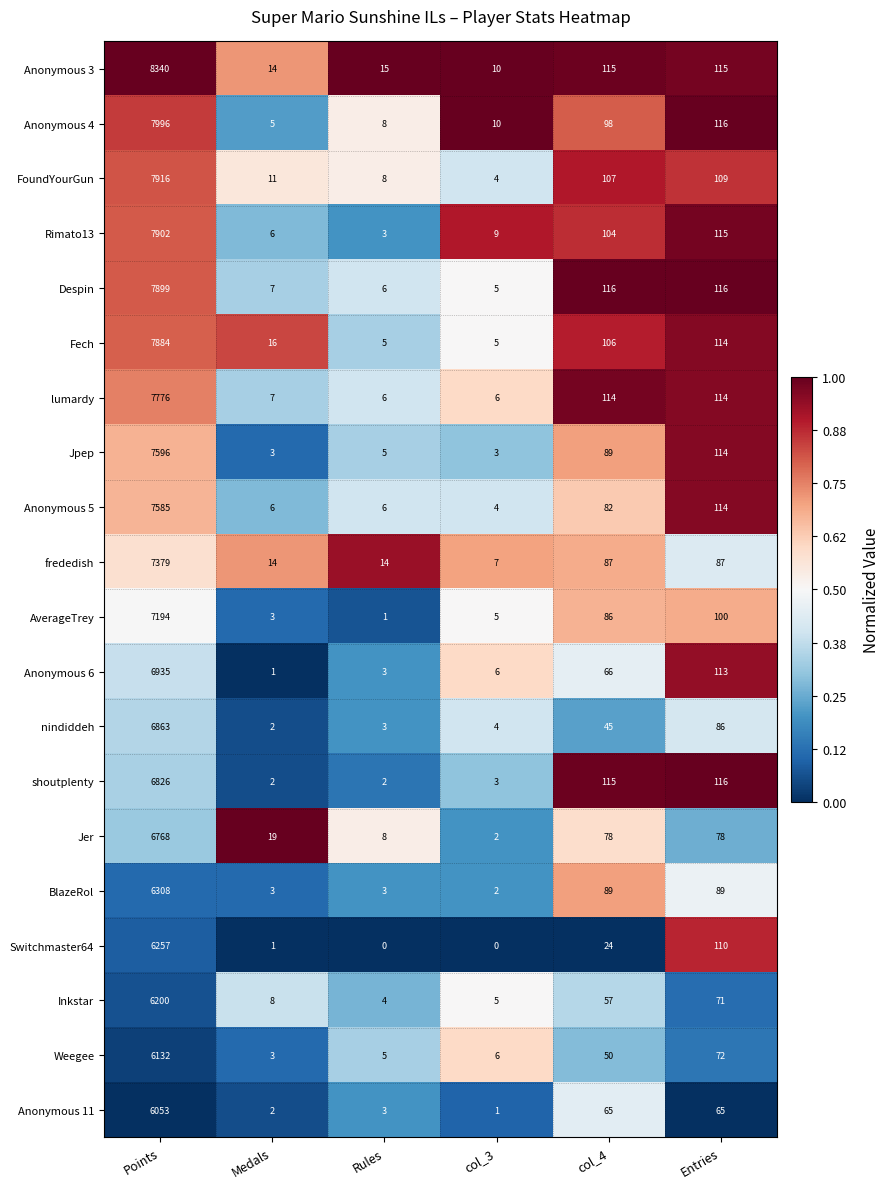

Which series has the widest spread of values?

Anonymous 3